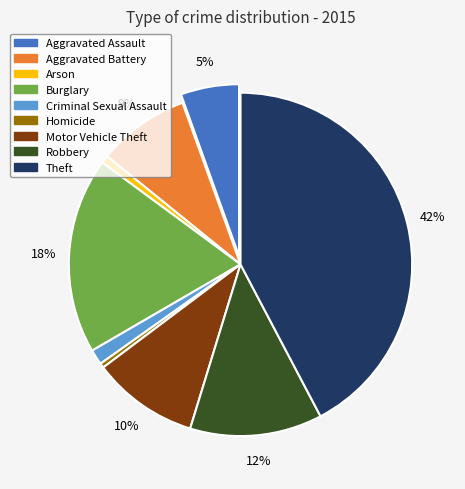

Which category has the biggest portion of the pie?

Theft